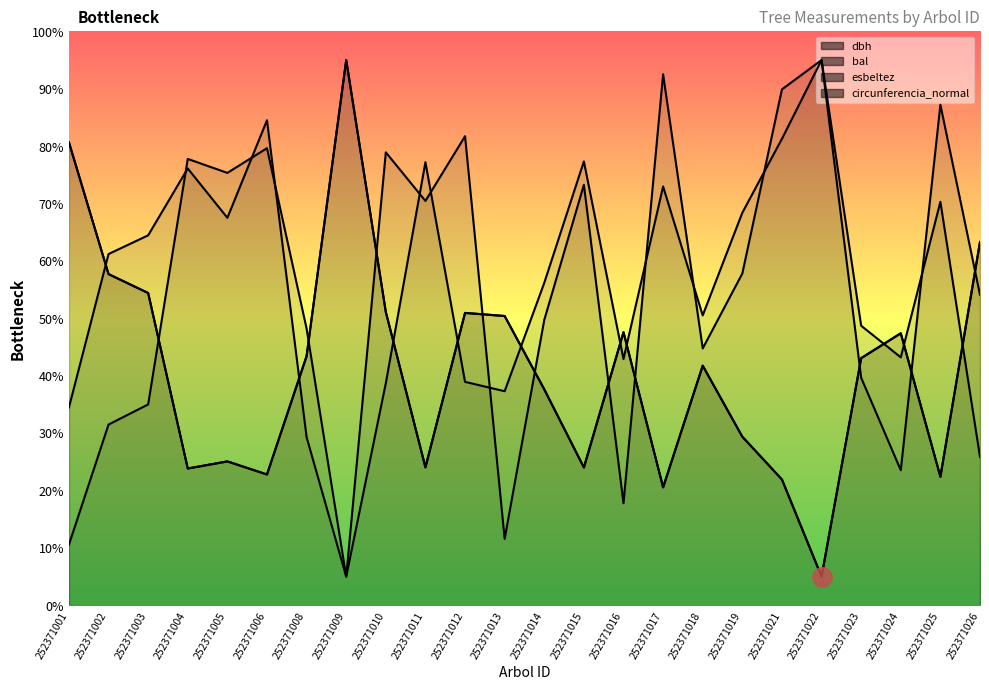

At which label does bal reach its minimum?

252371009